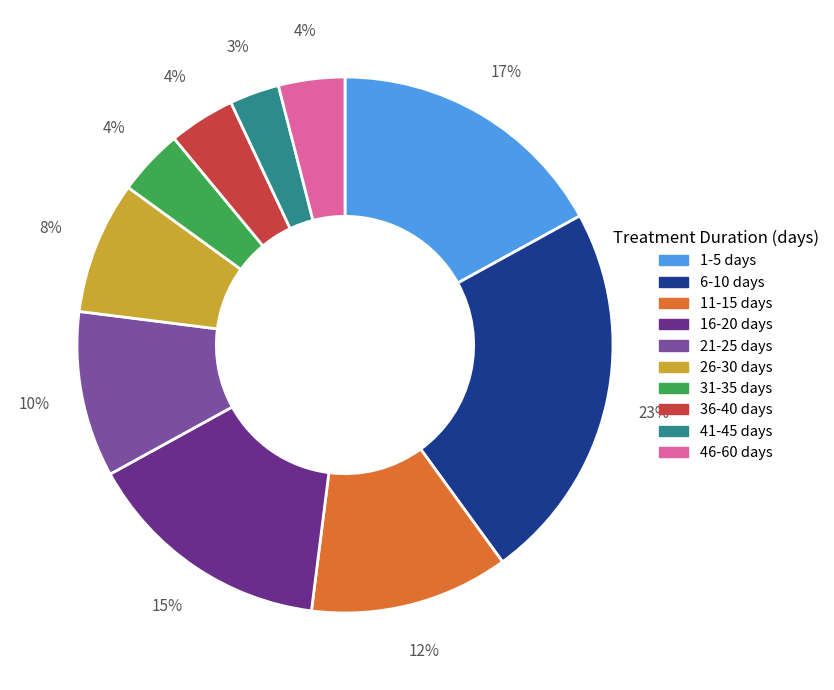

To the nearest percent, what is the difference between the largest and smallest slice percentages?

20%